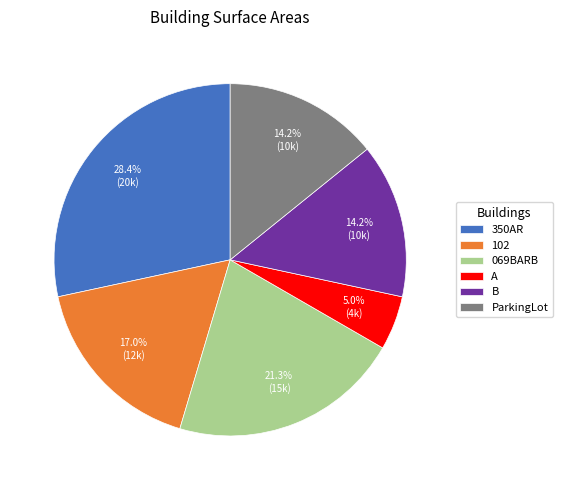

Do 350AR and 102 together represent more than half of the pie?

No